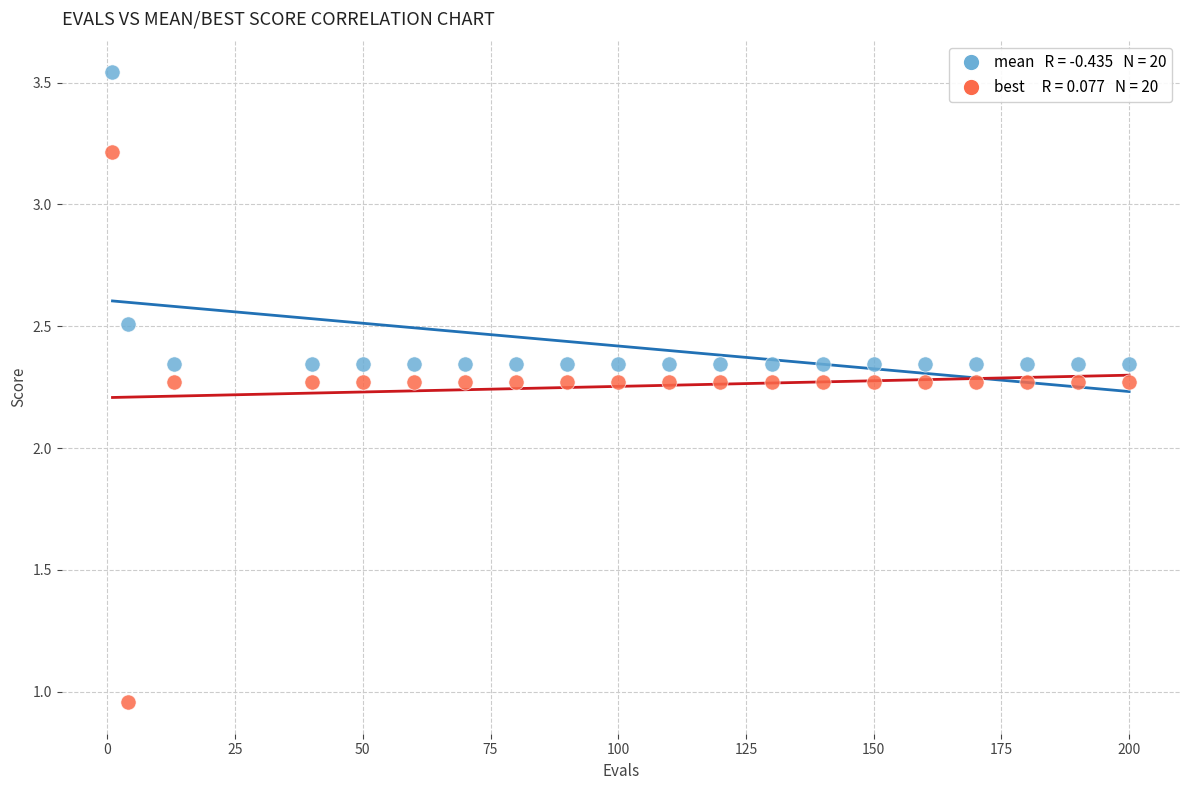

Across all data points, what is the range of X values (max minus min)?

199.0